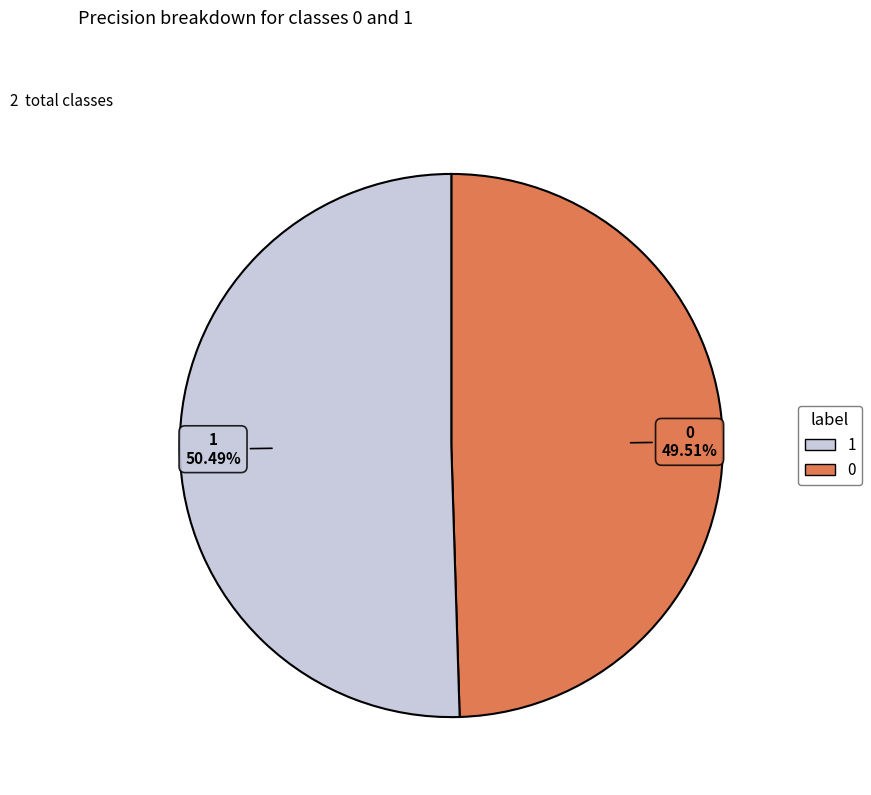

How many slices are in this pie chart?

2